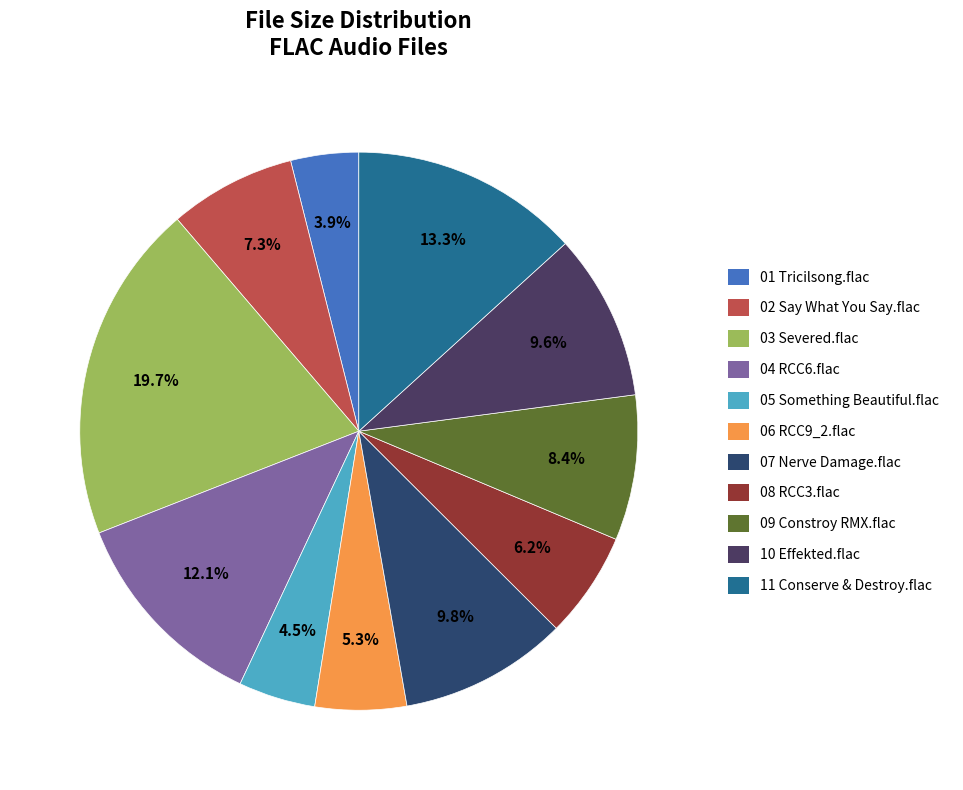

Count the number of slices in the pie.

11